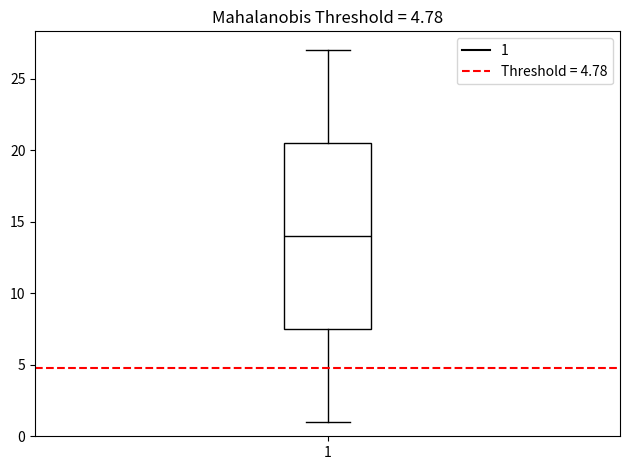

Where does the median line of the box at x = 1 sit on the y-axis? The values are not printed on the chart, so give them approximately, as read against the axis.

14.0